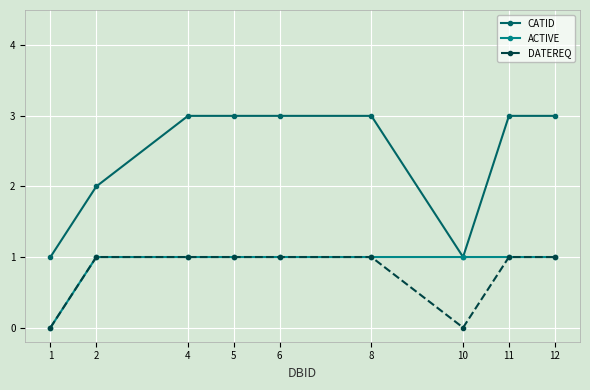

The ACTIVE series shows 1 at 8. True or false?

True